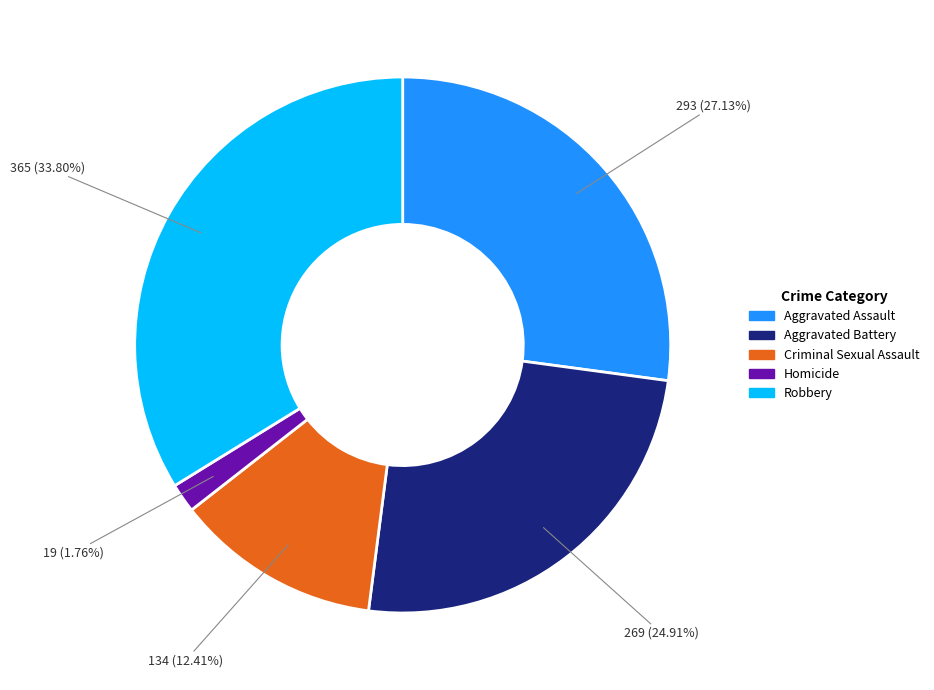

What is the largest slice in the pie chart?

Robbery